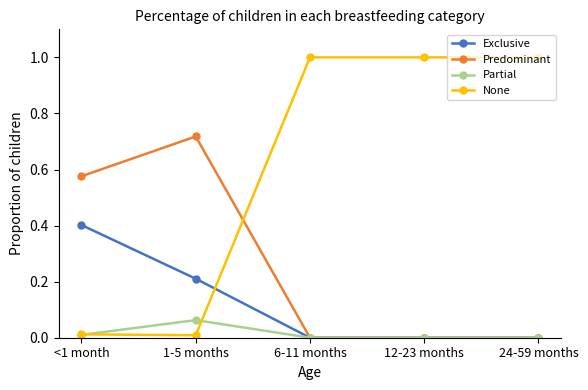

The value of Predominant at 24-59 months is 0.0. True or false?

True